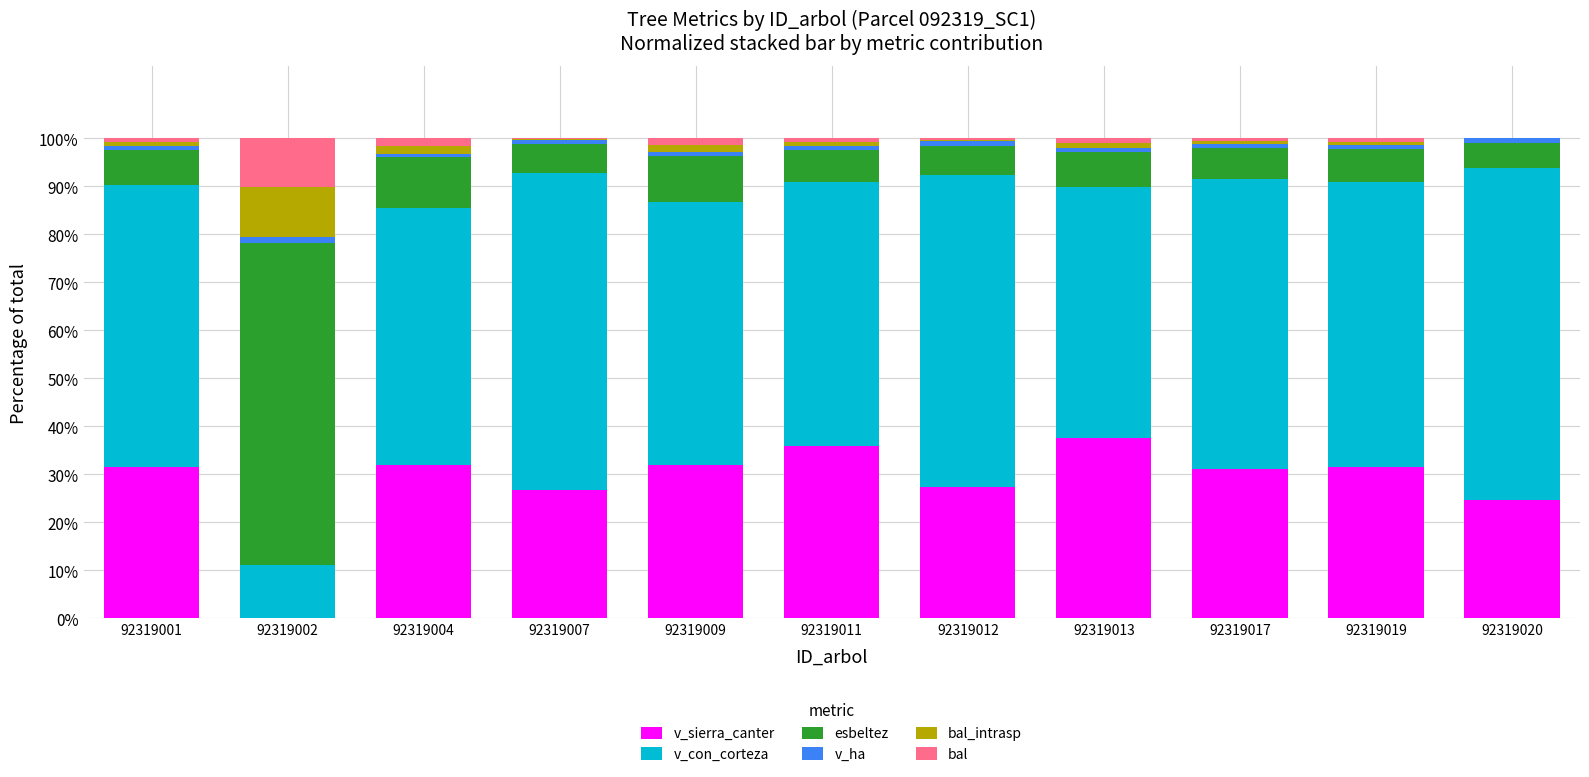

What is the maximum value for v_sierra_canter?

37.6